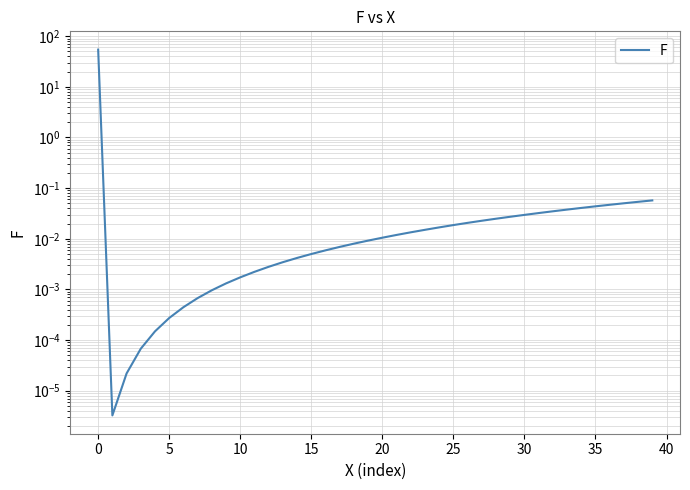

What is the difference between the maximum and second lowest values?

54.3